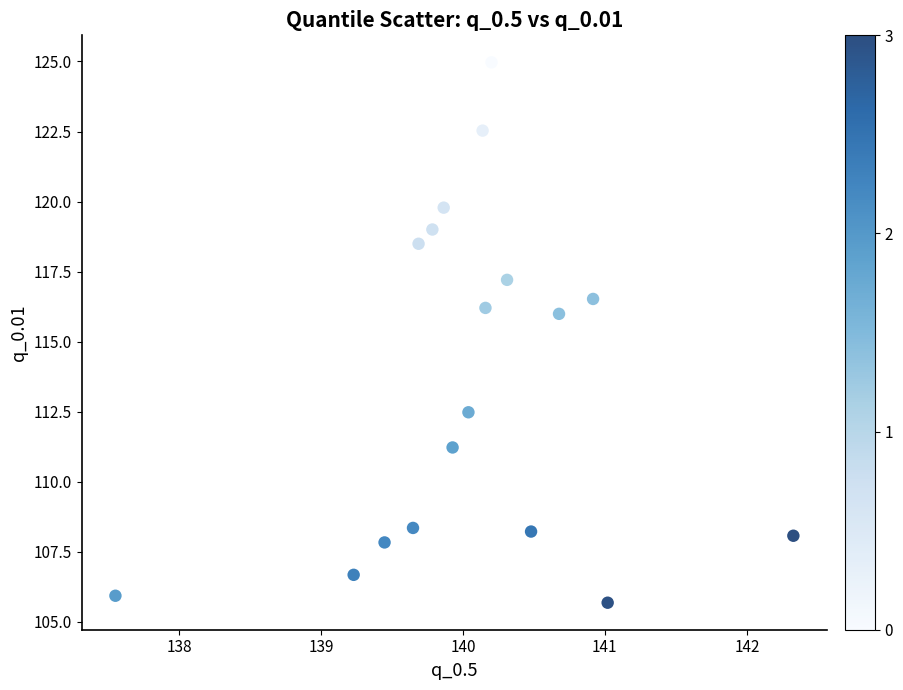

What is the range of Y values (max minus min)?

19.3